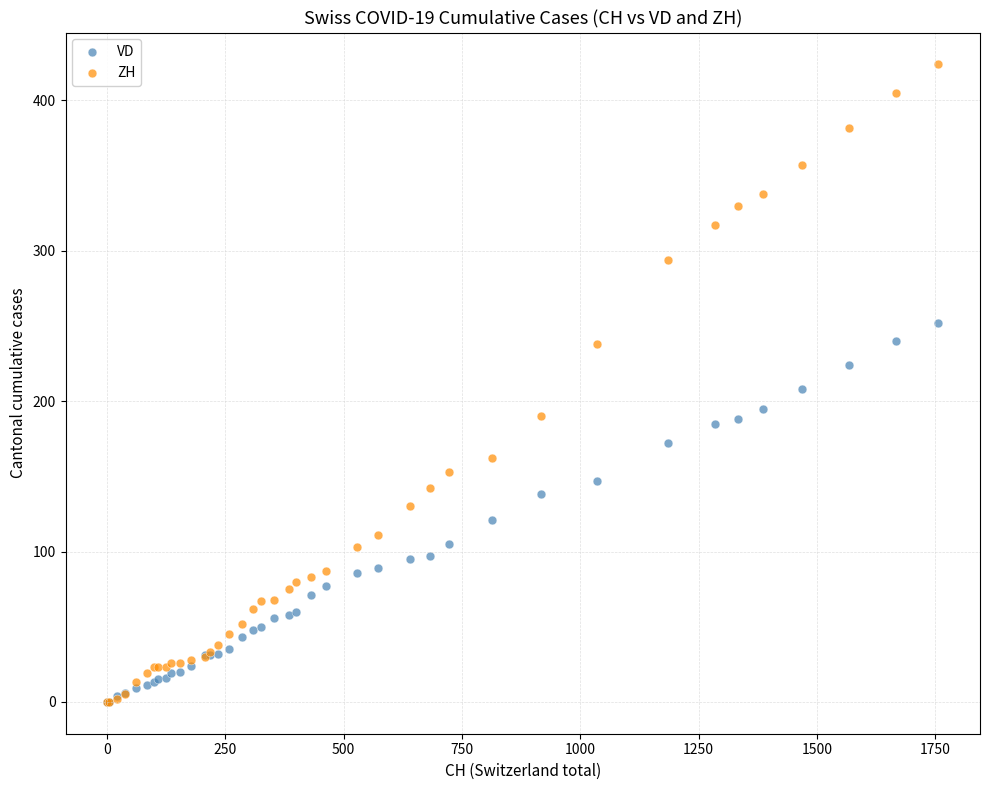

Which series reaches the maximum Y coordinate?

ZH